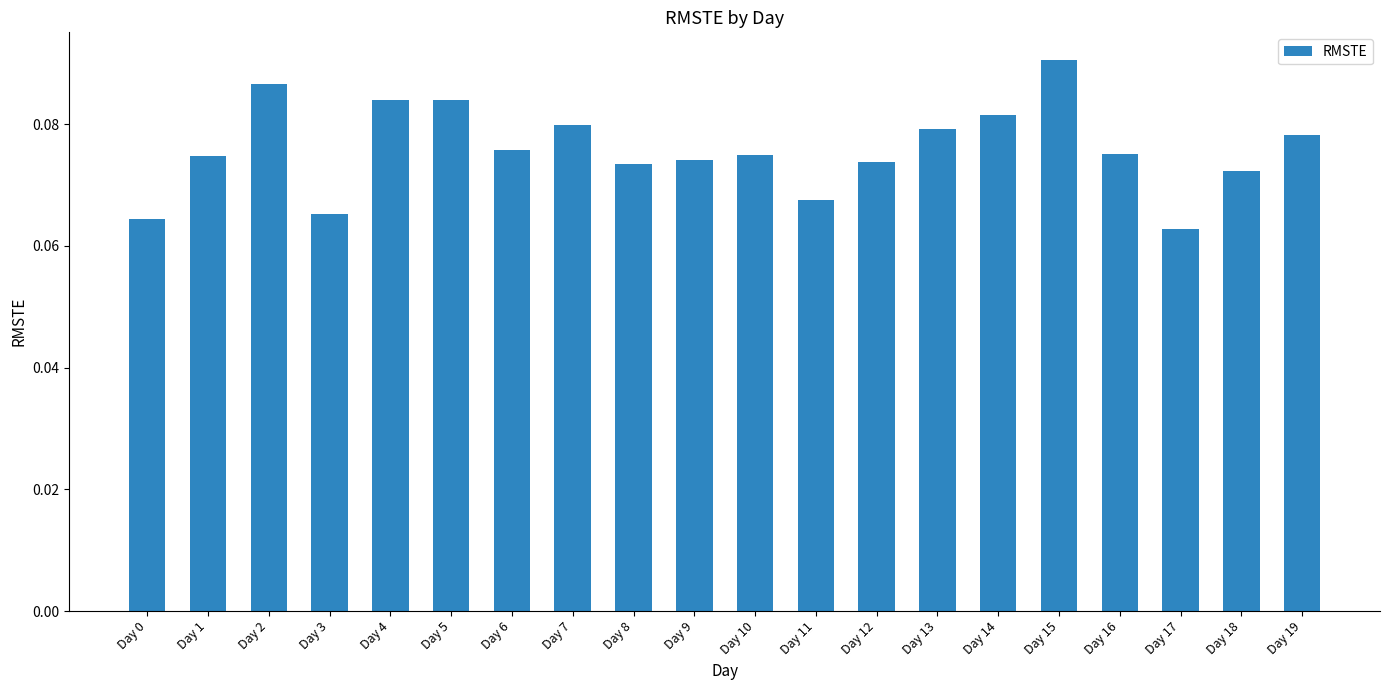

Which label corresponds to the smallest value in the chart?

Day 17